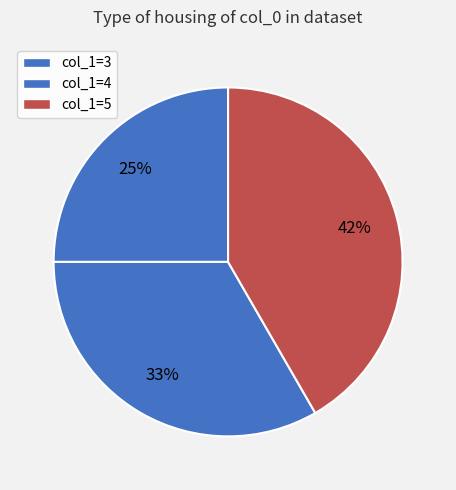

What is the largest slice in the pie chart?

col_1=5